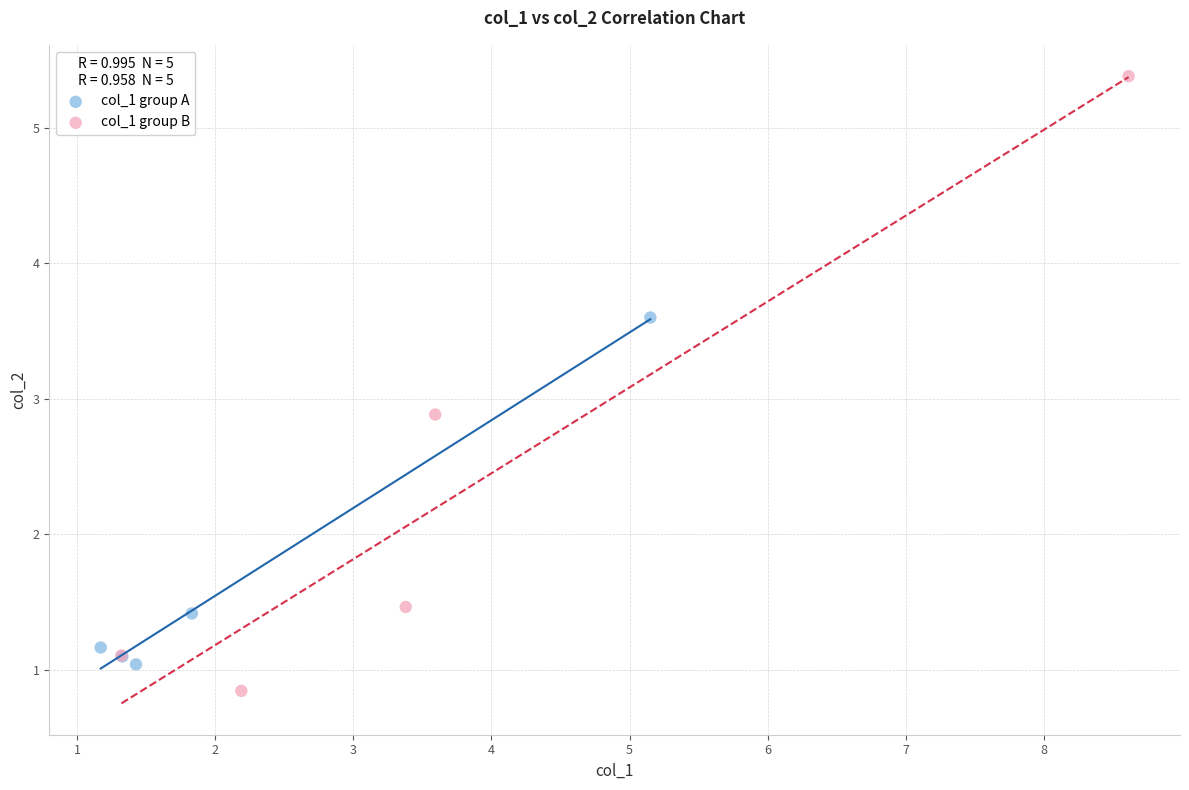

Which series contains the highest Y value?

col_1 group B